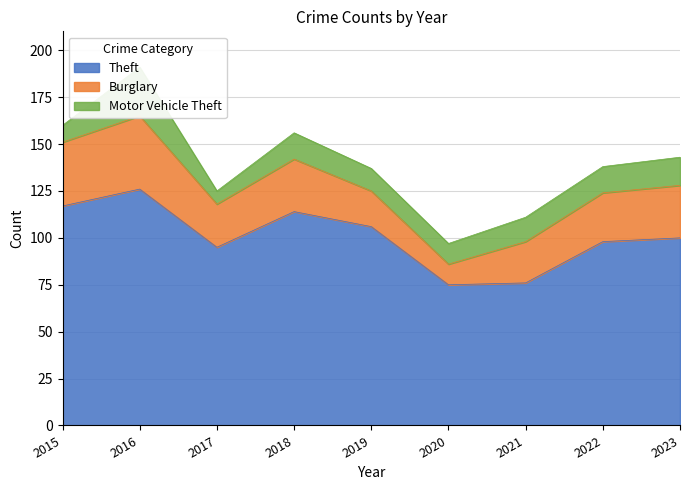

Is it true that Burglary equals 61 at 2015?

False